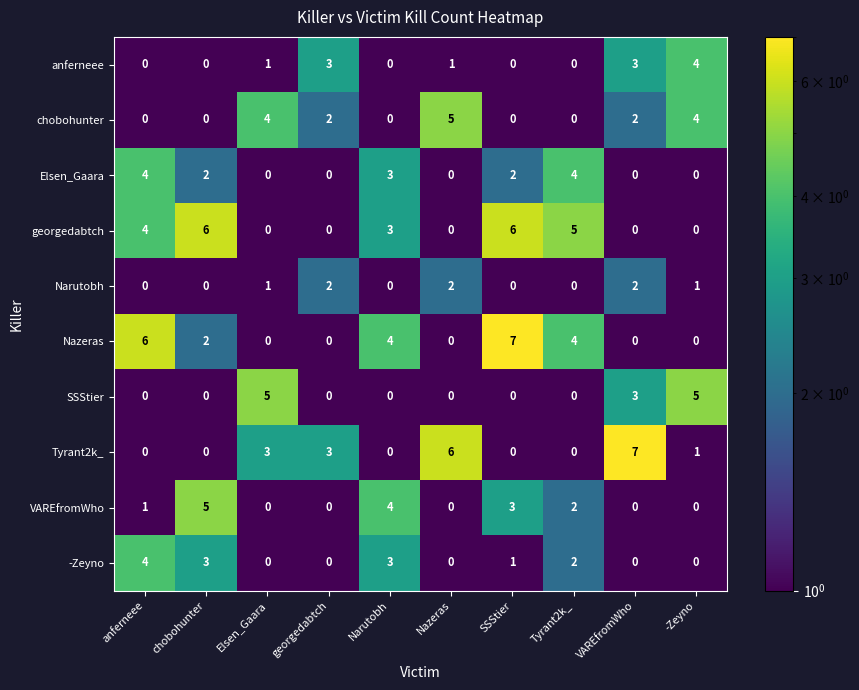

What is the difference between the maximum and second lowest values in the anferneee series?

4